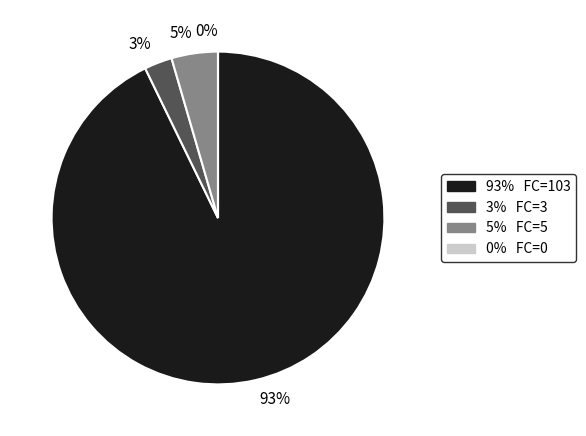

To the nearest percent, what is the difference between the largest and smallest slice percentages?

93%